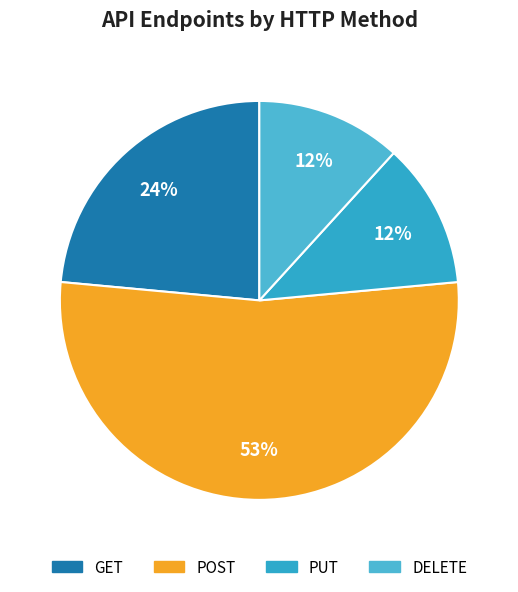

To the nearest percent, what portion does GET represent?

24%